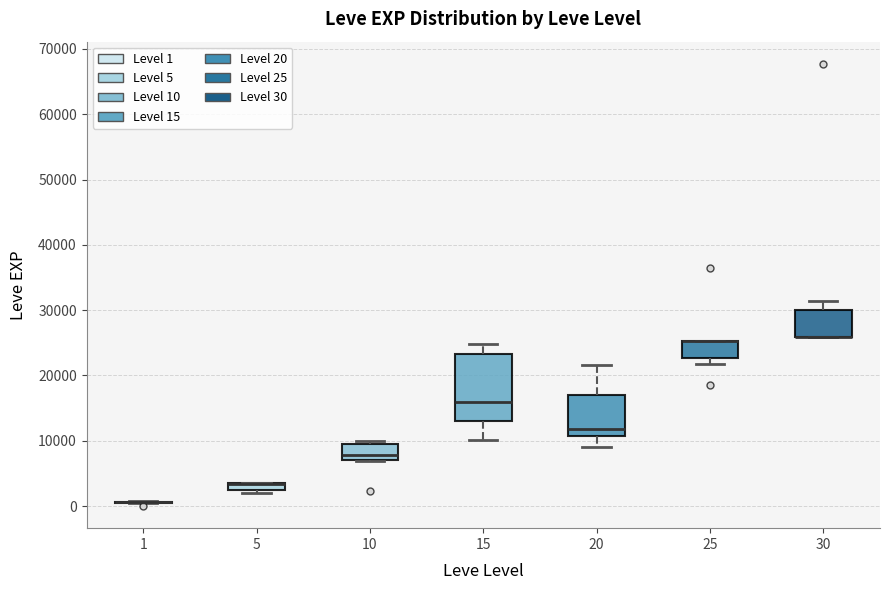

Where is the lower edge of the box at x = 10 on the y-axis? The values are not printed on the chart, so give them approximately, as read against the axis.

7000